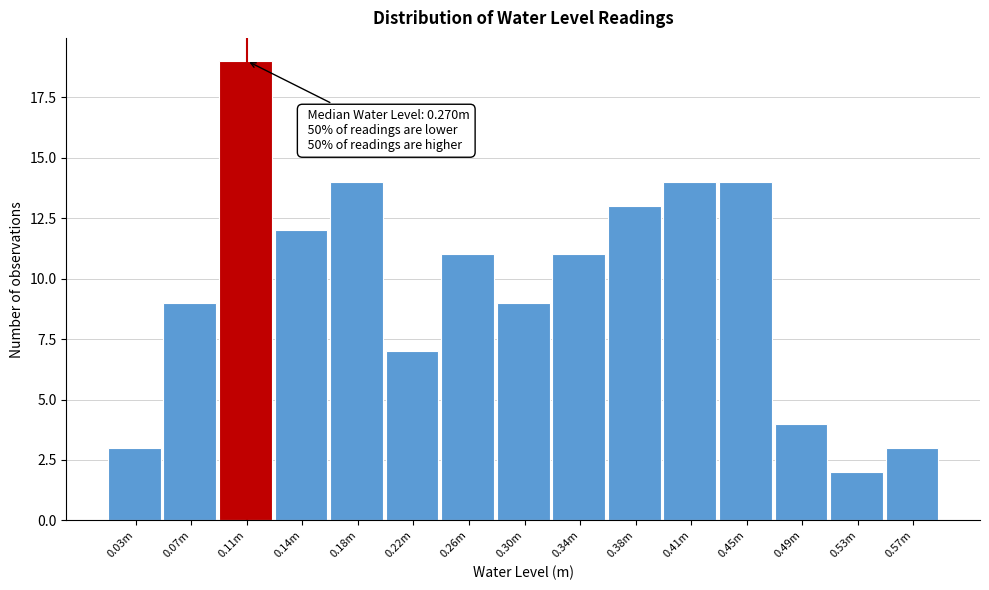

Reading left to right, transcribe all the data shown in this chart.

3	9	19	12	14	7	11	9	11	13	14	14	4	2	3